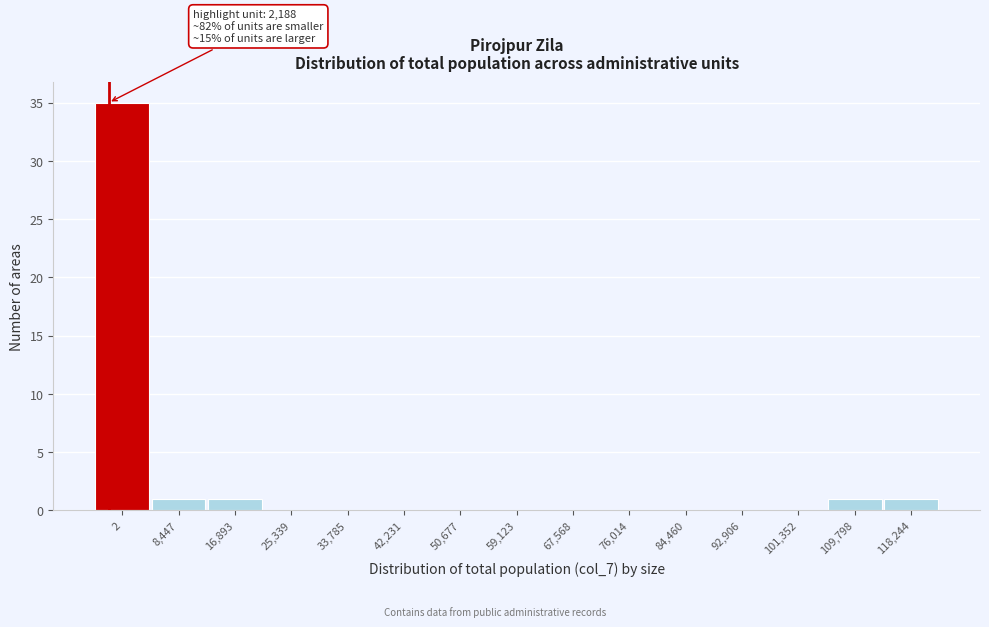

Reading left to right, extract all data points from this chart.

2=35	8,447=1	16,893=1	25,339=0	33,785=0	42,231=0	50,677=0	59,123=0	67,568=0	76,014=0	84,460=0	92,906=0	101,352=0	109,798=1	118,244=1